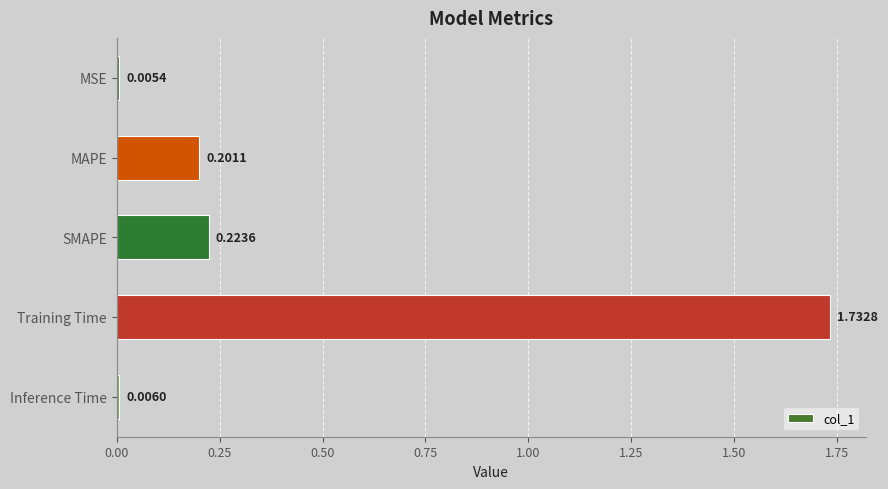

Which has a higher value, MAPE or Training Time?

Training Time